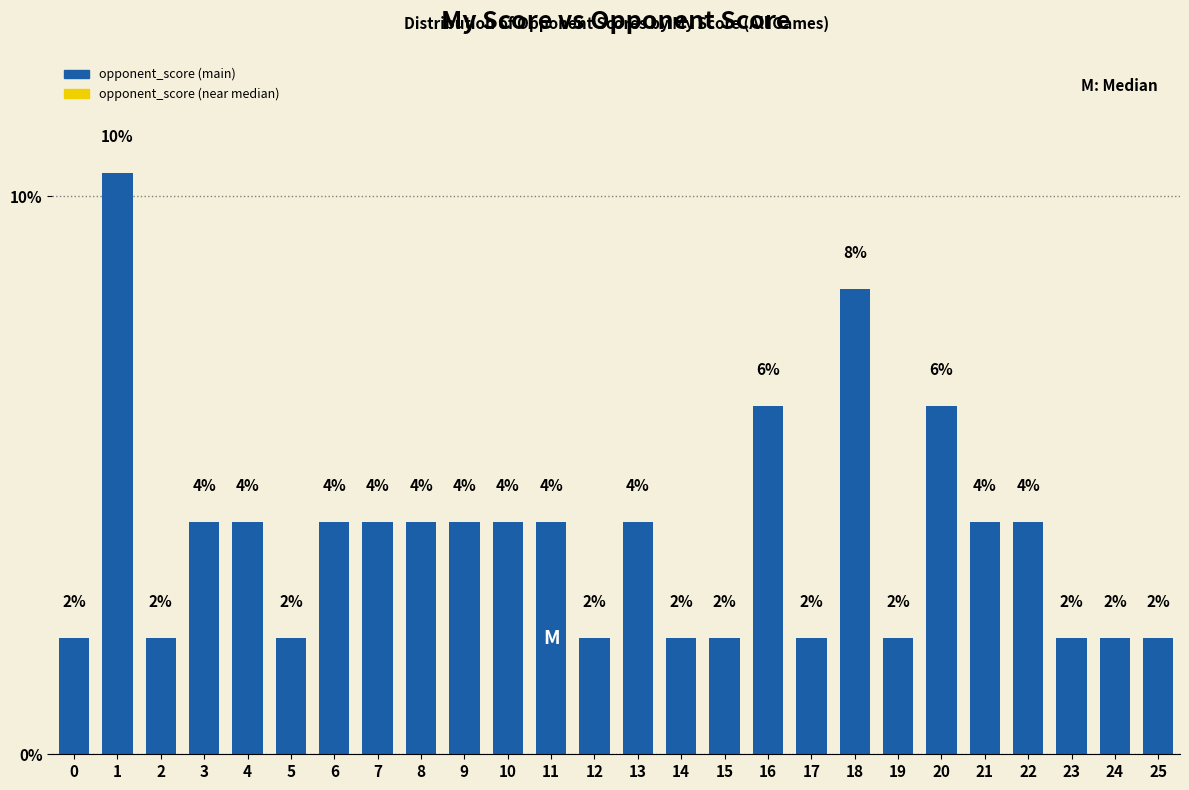

What is the difference between the values at 21 and 16?

2.1